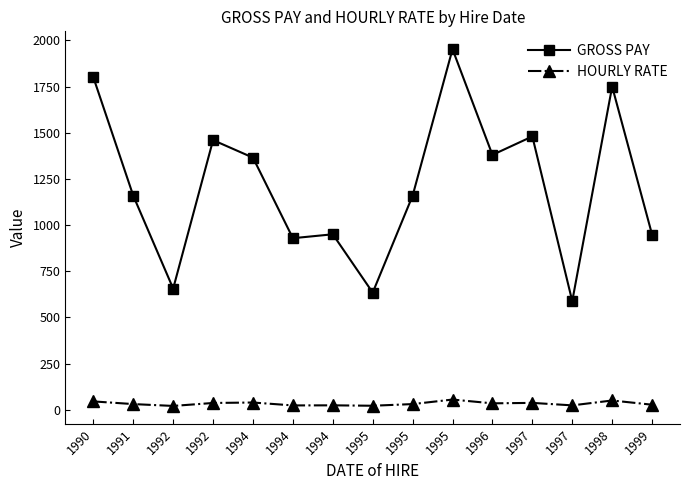

Reading left to right, extract all data points from this chart.

GROSS PAY: 1990=1800.0	1991=1159.0	1992=656.0	1992=1460.0	1994=1365.0	1994=928.8	1994=950.0	1995=634.2	1995=1159.0	1995=1952.5	1996=1380.0	1997=1480.0	1997=588.0	1998=1750.0	1999=948.5
HOURLY RATE: 1990=45.0	1991=30.5	1992=20.5	1992=36.5	1994=39.0	1994=23.2	1994=23.8	1995=21.5	1995=30.5	1995=55.0	1996=34.5	1997=37.0	1997=23.5	1998=50.0	1999=27.1